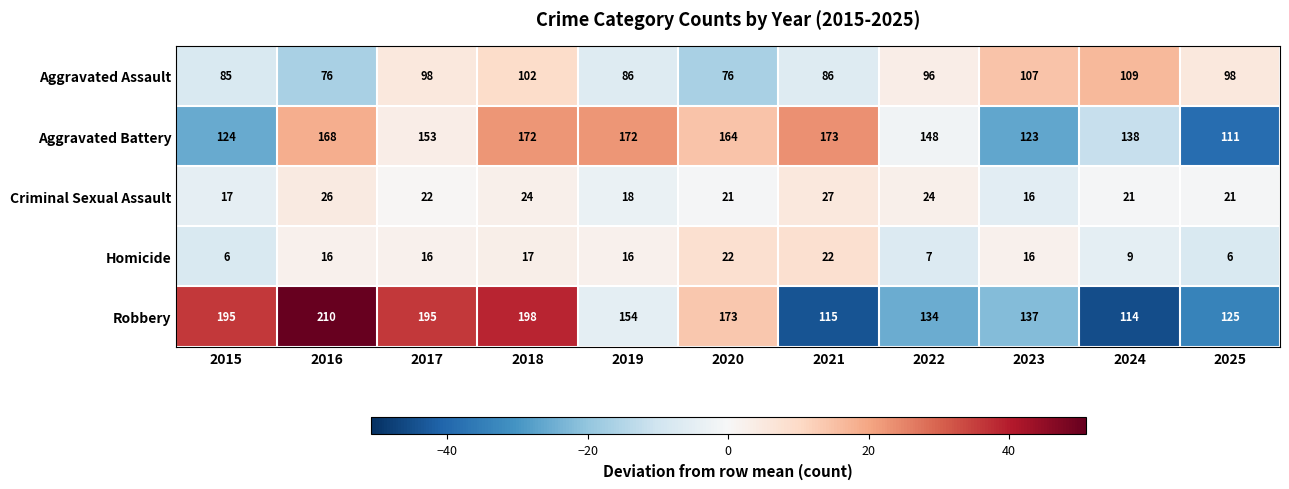

What is the maximum value shown in the chart?

210